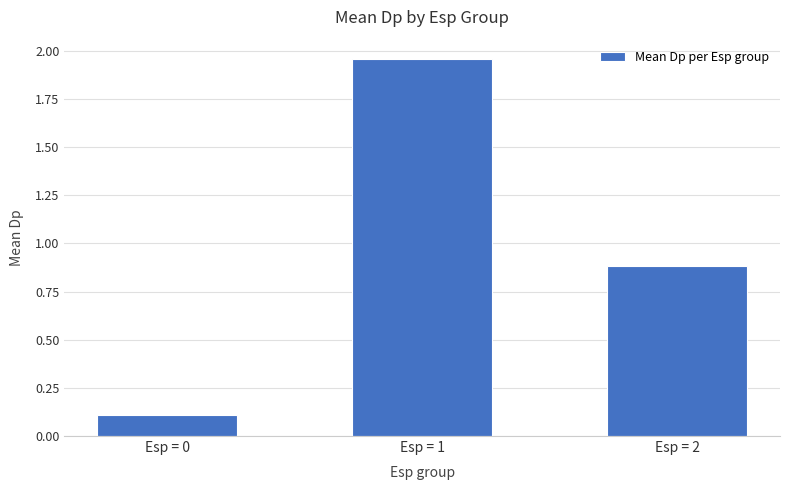

What is the change in value from Esp = 0 to Esp = 1?

+1.9